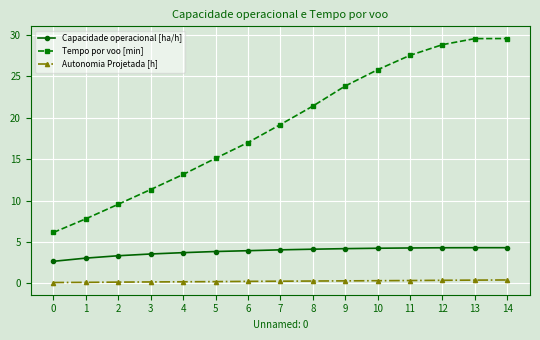

At how many categories does at least one series exceed 22?

6